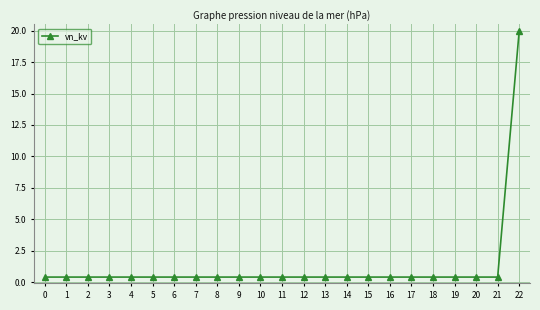

What is the greatest value displayed?

20.0